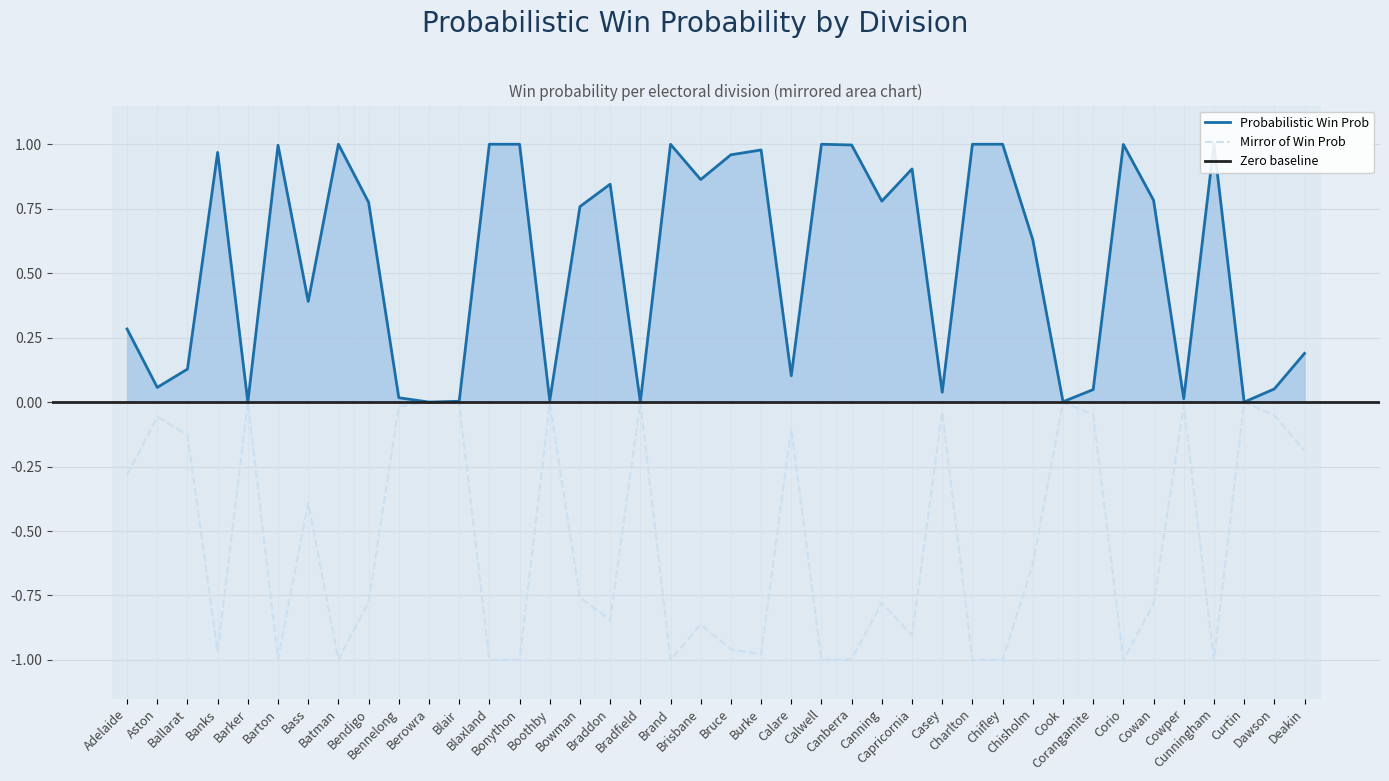

Which series has the largest range (max minus min)?

Probabilistic